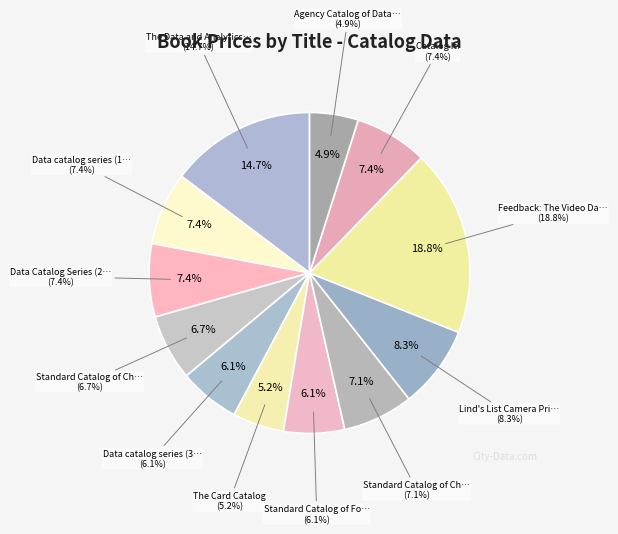

Between Standard Catalog of Ford and Data Catalog Series (2), which is larger?

Data Catalog Series (2)